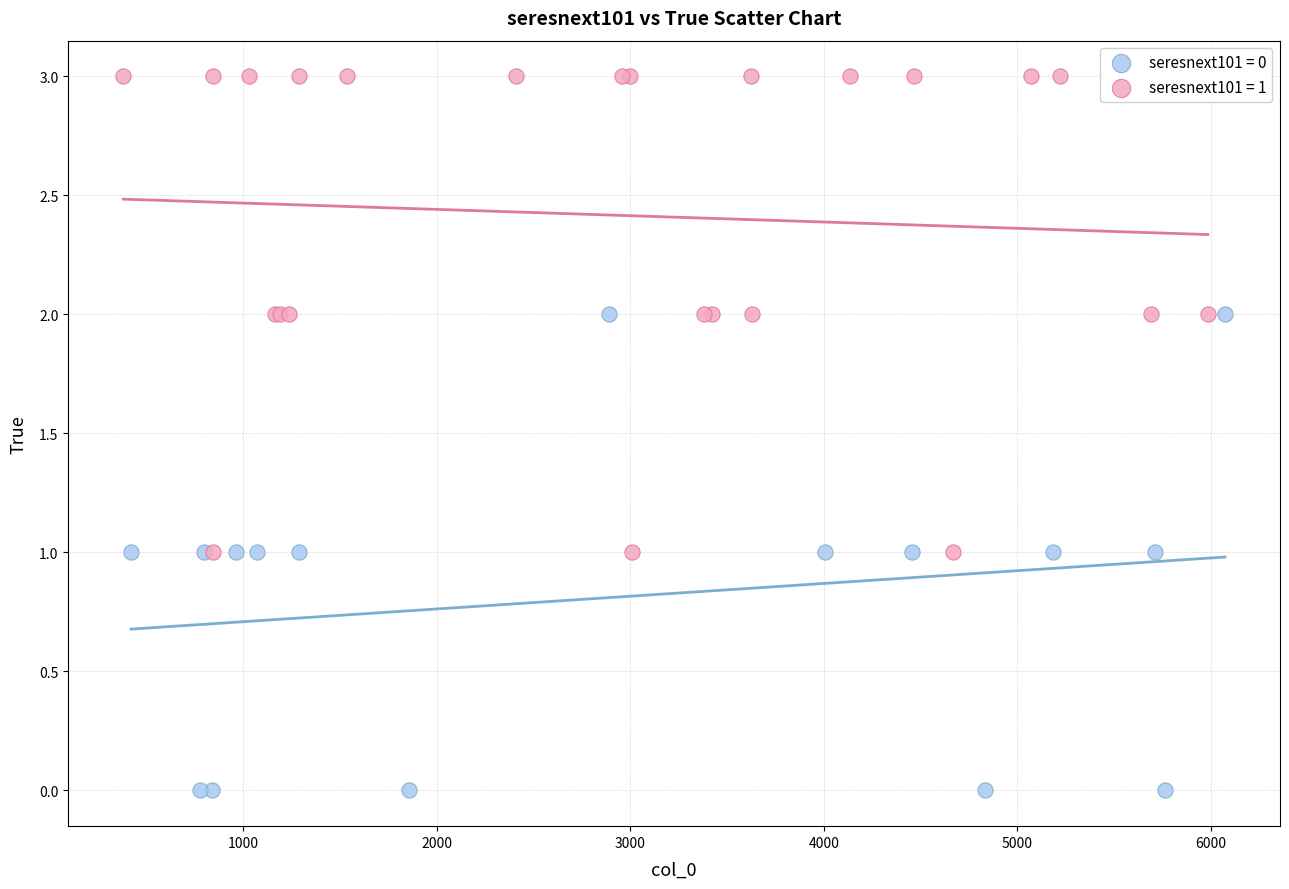

Which series reaches the maximum Y coordinate?

seresnext101 = 1